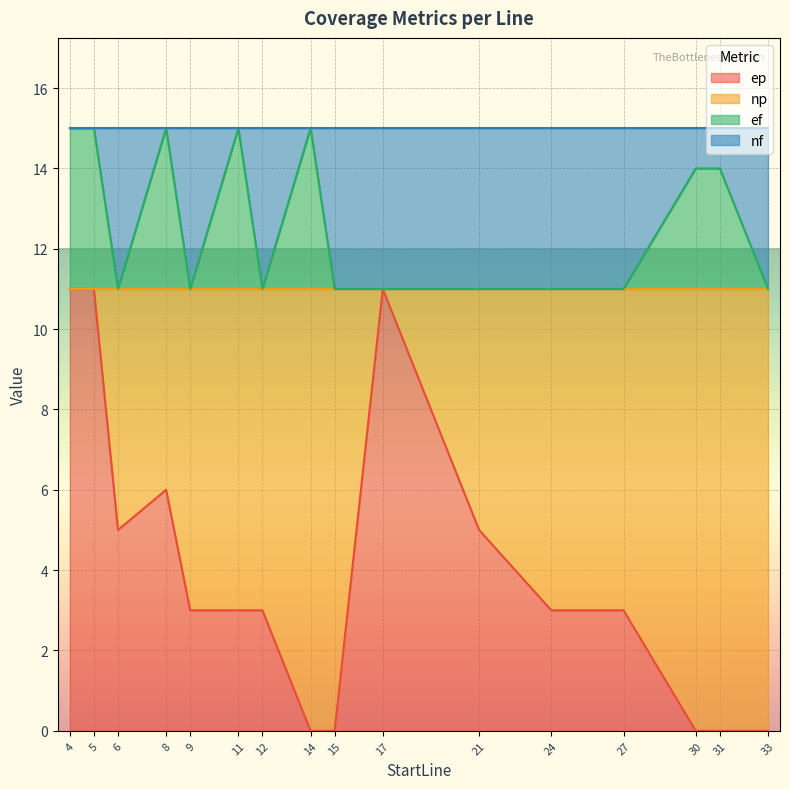

How many lines are shown in the chart?

2